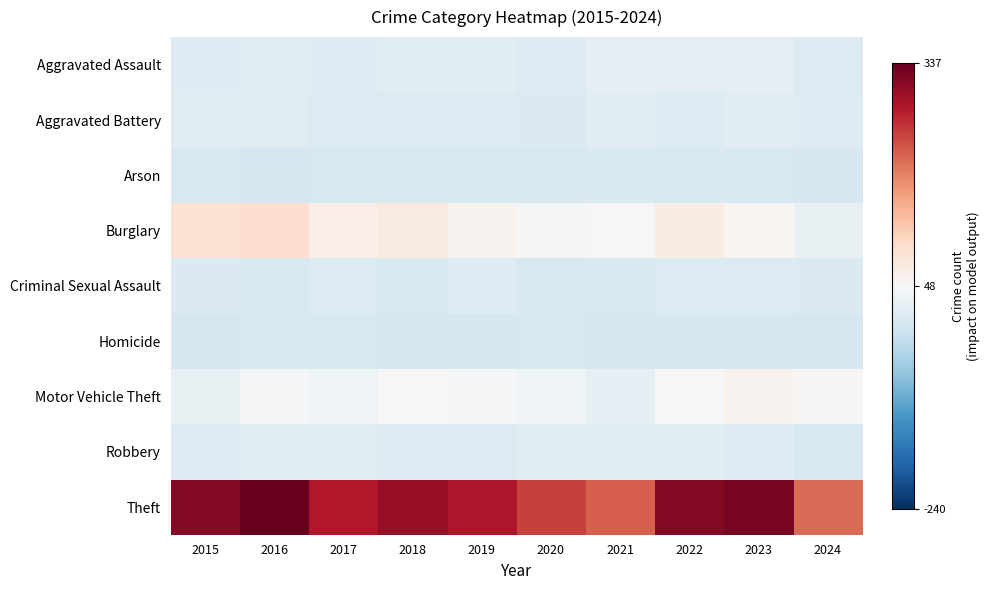

Rank the series by their maximum value, from lowest to highest.

Homicide, Arson, Criminal Sexual Assault, Aggravated Battery, Robbery, Aggravated Assault, Motor Vehicle Theft, Burglary, Theft